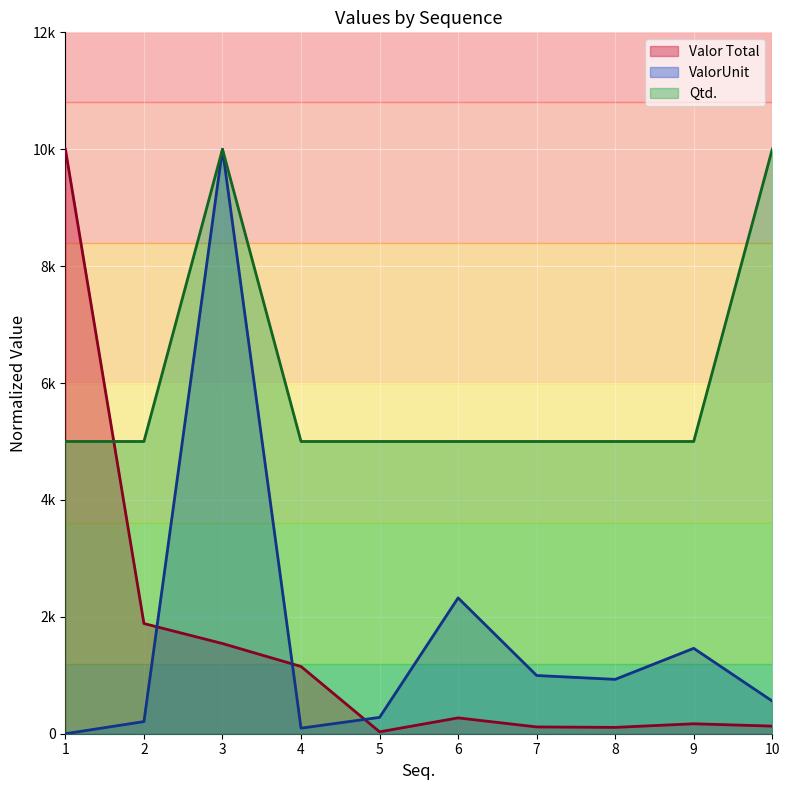

At which label is ValorUnit closest to 5000?

6